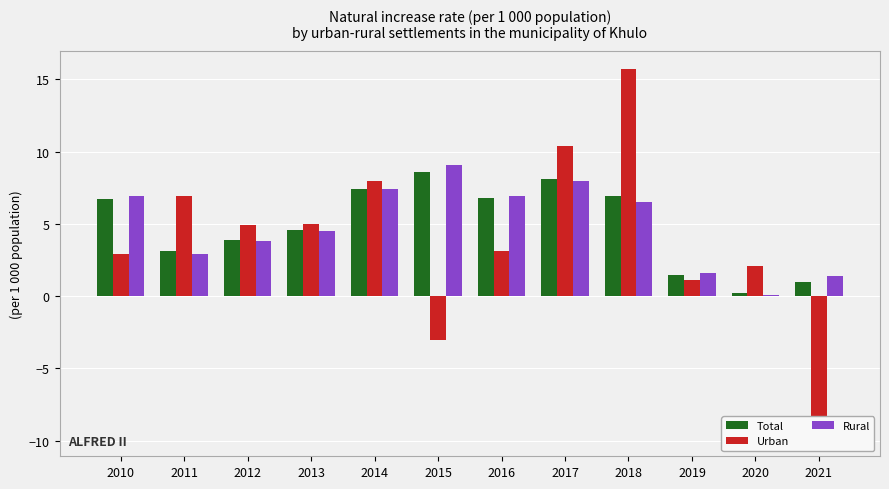

Reading left to right, list all the values displayed in this chart.

Total: 2010=6.7	2011=3.1	2012=3.9	2013=4.6	2014=7.4	2015=8.6	2016=6.8	2017=8.1	2018=6.9	2019=1.5	2020=0.2	2021=1.0
Urban: 2010=2.9	2011=6.9	2012=4.9	2013=5.0	2014=8.0	2015=-3.0	2016=3.1	2017=10.4	2018=15.7	2019=1.1	2020=2.1	2021=-9.8
Rural: 2010=6.9	2011=2.9	2012=3.8	2013=4.5	2014=7.4	2015=9.1	2016=6.9	2017=8.0	2018=6.5	2019=1.6	2020=0.1	2021=1.4